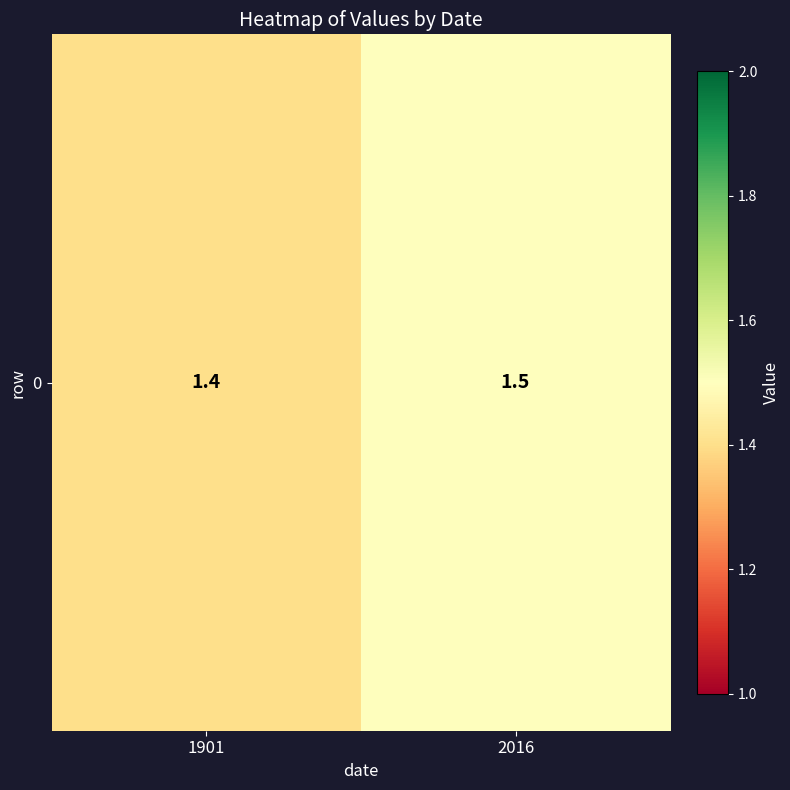

What is the average value?

1.4